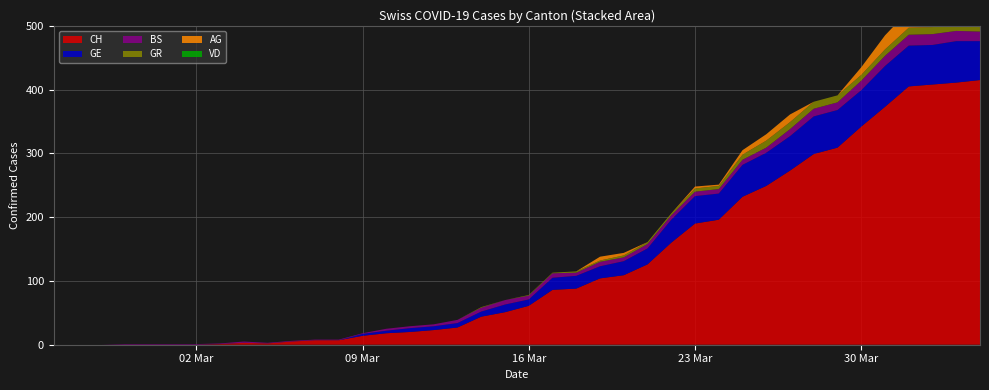

Reading left to right, list all the values displayed in this chart.

CH: 2020-02-25=0	2020-02-26=0	2020-02-27=0	2020-02-28=0	2020-02-29=0	2020-03-01=0	2020-03-02=0	2020-03-03=1	2020-03-04=3	2020-03-05=2	2020-03-06=5	2020-03-07=7	2020-03-08=7	2020-03-09=14	2020-03-10=18	2020-03-11=20	2020-03-12=23	2020-03-13=27	2020-03-14=44	2020-03-15=51	2020-03-16=61	2020-03-17=86	2020-03-18=88	2020-03-19=104	2020-03-20=109	2020-03-21=126	2020-03-22=160	2020-03-23=190	2020-03-24=196	2020-03-25=232	2020-03-26=249	2020-03-27=273	2020-03-28=299	2020-03-29=309	2020-03-30=342	2020-03-31=373	2020-04-01=405	2020-04-02=408	2020-04-03=411	2020-04-04=415
GE: 2020-02-25=0	2020-02-26=0	2020-02-27=0	2020-02-28=0	2020-02-29=0	2020-03-01=0	2020-03-02=0	2020-03-03=0	2020-03-04=0	2020-03-05=0	2020-03-06=0	2020-03-07=0	2020-03-08=0	2020-03-09=3	2020-03-10=4	2020-03-11=6	2020-03-12=6	2020-03-13=7	2020-03-14=8	2020-03-15=12	2020-03-16=10	2020-03-17=19	2020-03-18=20	2020-03-19=19	2020-03-20=22	2020-03-21=25	2020-03-22=36	2020-03-23=43	2020-03-24=41	2020-03-25=50	2020-03-26=52	2020-03-27=54	2020-03-28=59	2020-03-29=59	2020-03-30=57	2020-03-31=64	2020-04-01=64	2020-04-02=62	2020-04-03=65	2020-04-04=61
BS: 2020-02-25=0	2020-02-26=0	2020-02-27=0	2020-02-28=1	2020-02-29=1	2020-03-01=1	2020-03-02=1	2020-03-03=1	2020-03-04=2	2020-03-05=1	2020-03-06=1	2020-03-07=1	2020-03-08=1	2020-03-09=1	2020-03-10=3	2020-03-11=3	2020-03-12=3	2020-03-13=5	2020-03-14=6	2020-03-15=7	2020-03-16=6	2020-03-17=7	2020-03-18=5	2020-03-19=7	2020-03-20=6	2020-03-21=7	2020-03-22=7	2020-03-23=7	2020-03-24=7	2020-03-25=8	2020-03-26=8	2020-03-27=11	2020-03-28=12	2020-03-29=12	2020-03-30=15	2020-03-31=16	2020-04-01=17	2020-04-02=17	2020-04-03=16	2020-04-04=15
GR: 2020-02-25=0	2020-02-26=0	2020-02-27=0	2020-02-28=0	2020-02-29=0	2020-03-01=0	2020-03-02=0	2020-03-03=0	2020-03-04=0	2020-03-05=0	2020-03-06=0	2020-03-07=0	2020-03-08=0	2020-03-09=0	2020-03-10=0	2020-03-11=0	2020-03-12=0	2020-03-13=0	2020-03-14=1	2020-03-15=0	2020-03-16=1	2020-03-17=1	2020-03-18=2	2020-03-19=2	2020-03-20=3	2020-03-21=3	2020-03-22=3	2020-03-23=5	2020-03-24=5	2020-03-25=8	2020-03-26=11	2020-03-27=11	2020-03-28=11	2020-03-29=11	2020-03-30=9	2020-03-31=10	2020-04-01=11	2020-04-02=11	2020-04-03=10	2020-04-04=10
AG: 2020-02-25=0	2020-02-26=0	2020-02-27=0	2020-02-28=0	2020-02-29=0	2020-03-01=0	2020-03-02=0	2020-03-03=0	2020-03-04=0	2020-03-05=0	2020-03-06=0	2020-03-07=0	2020-03-08=0	2020-03-09=0	2020-03-10=0	2020-03-11=0	2020-03-12=0	2020-03-13=0	2020-03-14=0	2020-03-15=0	2020-03-16=0	2020-03-17=0	2020-03-18=0	2020-03-19=6	2020-03-20=4	2020-03-21=0	2020-03-22=0	2020-03-23=3	2020-03-24=2	2020-03-25=7	2020-03-26=10	2020-03-27=12	2020-03-28=0	2020-03-29=0	2020-03-30=12	2020-03-31=22	2020-04-01=27	2020-04-02=27	2020-04-03=27	2020-04-04=0
VD: 2020-02-25=0	2020-02-26=0	2020-02-27=0	2020-02-28=0	2020-02-29=0	2020-03-01=0	2020-03-02=0	2020-03-03=0	2020-03-04=0	2020-03-05=0	2020-03-06=0	2020-03-07=0	2020-03-08=0	2020-03-09=0	2020-03-10=0	2020-03-11=0	2020-03-12=0	2020-03-13=0	2020-03-14=0	2020-03-15=0	2020-03-16=0	2020-03-17=0	2020-03-18=0	2020-03-19=0	2020-03-20=0	2020-03-21=0	2020-03-22=0	2020-03-23=0	2020-03-24=0	2020-03-25=0	2020-03-26=0	2020-03-27=0	2020-03-28=0	2020-03-29=0	2020-03-30=0	2020-03-31=0	2020-04-01=0	2020-04-02=0	2020-04-03=0	2020-04-04=0